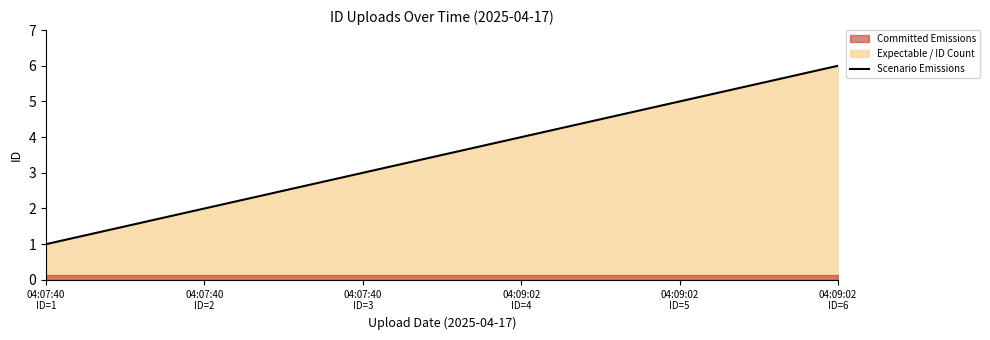

The value at 04:09:02
ID=4 is 4. True or false?

True